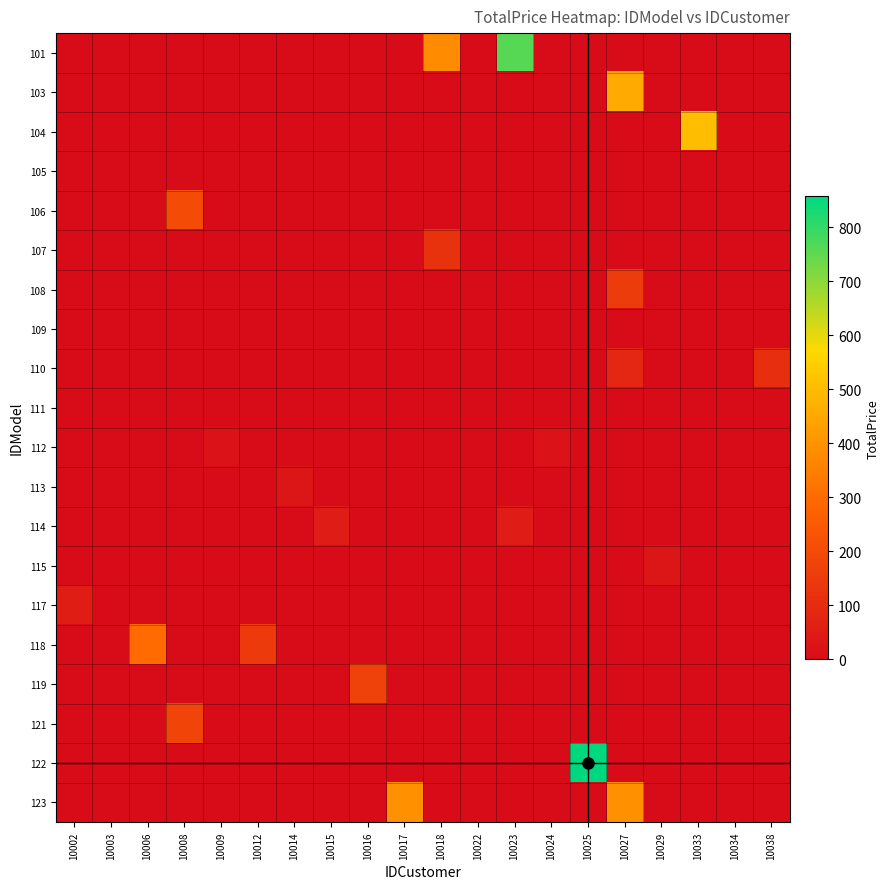

Count the number of data series in this chart.

20